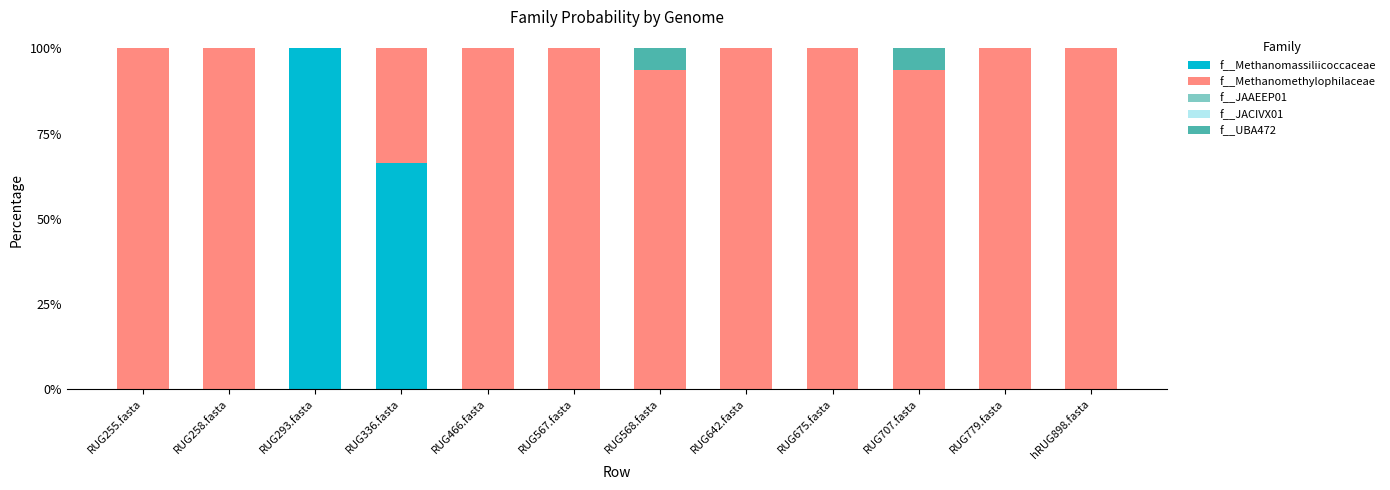

What is the total value across all series at RUG567.fasta?

100.0